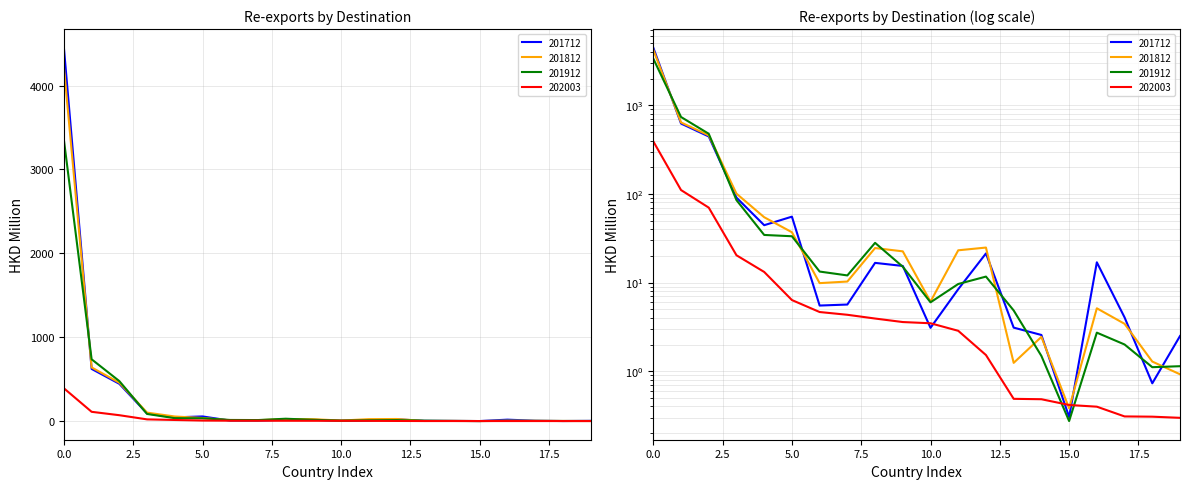

True or false: 201812 has more than 0 interior local peaks.

True